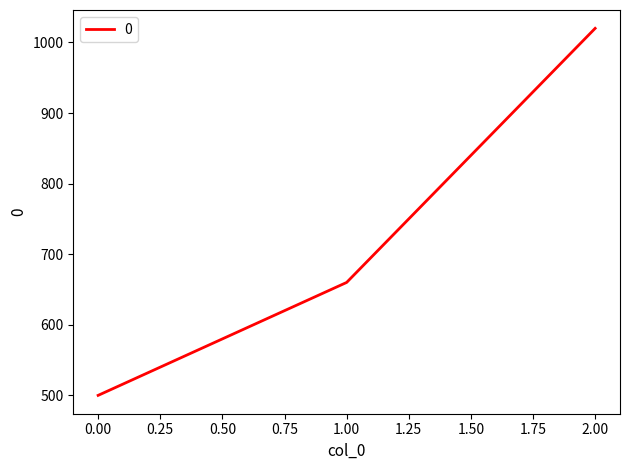

List the labels in order of value, largest first.

2.00, 1.00, 0.00